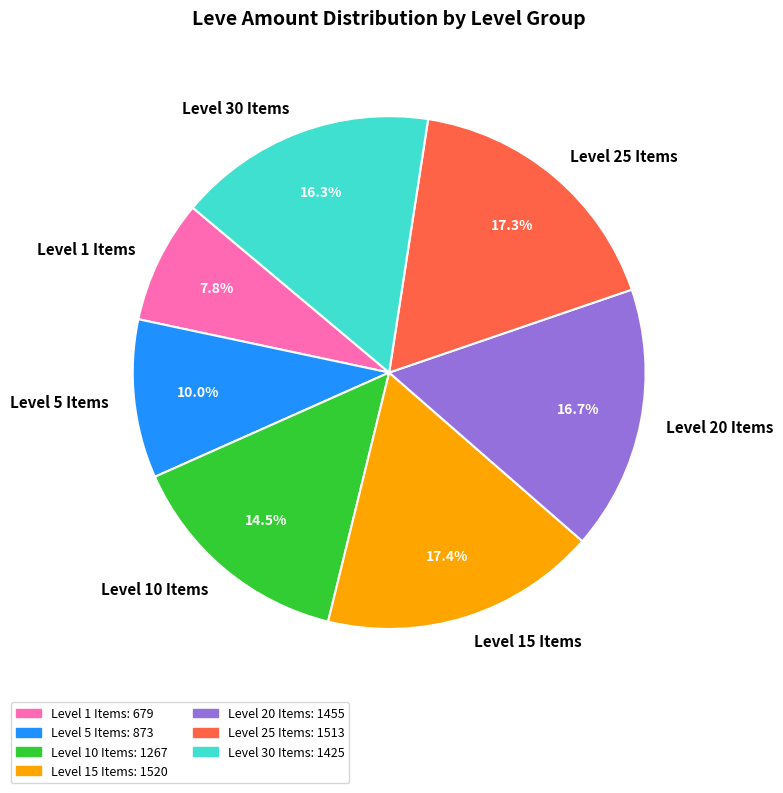

Which category has the smallest portion of the pie?

Level 1 Items